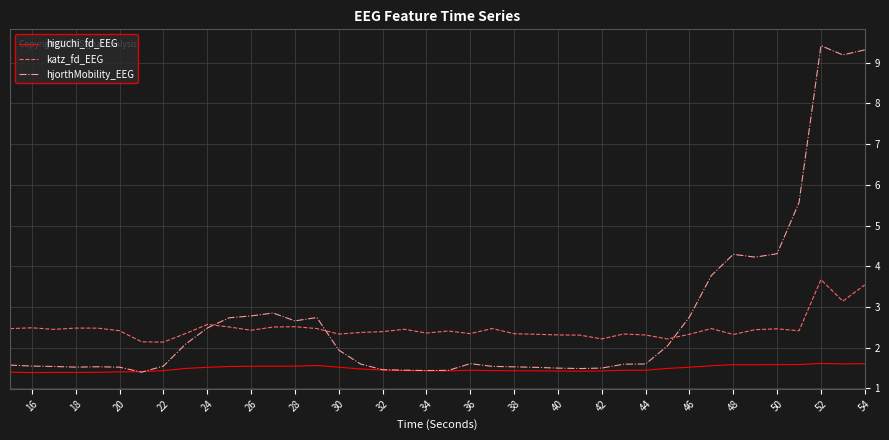

True or false: higuchi_fd_EEG and katz_fd_EEG cross at least once.

False